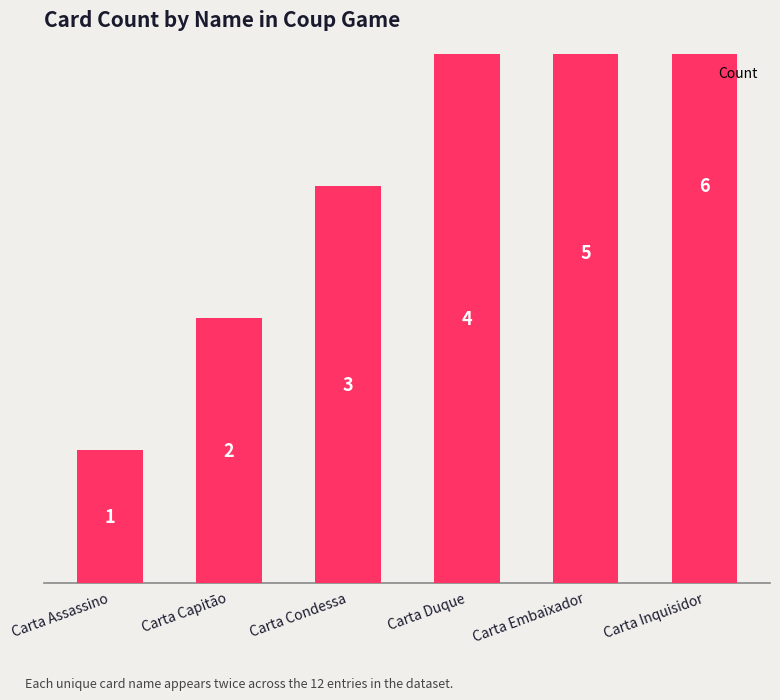

Approximately how many times larger is the value at Carta Embaixador compared to Carta Assassino?

5.0